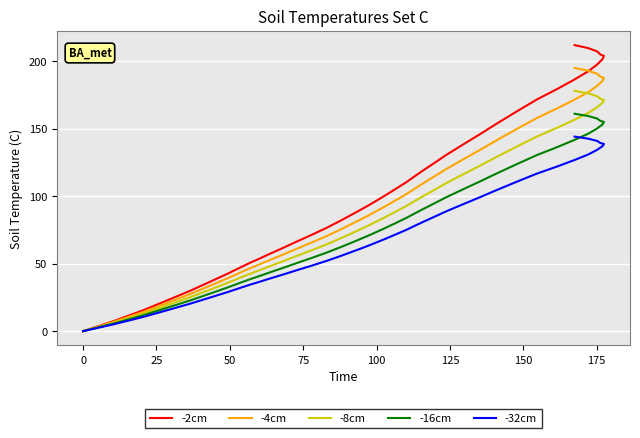

Reading right to left, what are all the values shown in this chart?

-2cm: 211.8	209.6	207.1	204.8	203.8	201.3	197.1	192.3	186.0	179.1	171.6	162.7	153.7	145.5	137.4	130.1	124.5	119.0	114.2	110.5	105.0	99.6	93.4	88.2	82.2	76.3	71.5	65.9	61.2	57.2	53.2	50.9	47.7	42.7	37.1	29.9	23.1	15.4	7.5	0.0
-4cm: 194.9	192.8	190.5	188.4	187.5	185.2	181.3	176.9	171.1	164.8	157.9	149.7	141.4	133.9	126.4	119.7	114.5	109.5	105.1	101.7	96.6	91.6	85.9	81.1	75.6	70.2	65.8	60.6	56.3	52.6	48.9	46.8	43.9	39.3	34.1	27.5	21.3	14.2	6.9	0.0
-8cm: 177.9	176.1	174.0	172.0	171.2	169.1	165.6	161.5	156.2	150.4	144.1	136.7	129.1	122.2	115.4	109.3	104.6	100.0	95.9	92.8	88.2	83.7	78.5	74.1	69.0	64.1	60.1	55.4	51.4	48.0	44.7	42.8	40.1	35.9	31.2	25.1	19.4	12.9	6.3	0.0
-16cm: 161.0	159.3	157.4	155.6	154.9	153.0	149.8	146.1	141.4	136.1	130.4	123.7	116.8	110.6	104.4	98.9	94.6	90.4	86.8	84.0	79.8	75.7	71.0	67.0	62.5	58.0	54.3	50.1	46.5	43.5	40.4	38.7	36.3	32.5	28.2	22.7	17.6	11.7	5.7	0.0
-32cm: 144.0	142.5	140.8	139.3	138.6	136.9	134.0	130.8	126.5	121.8	116.7	110.6	104.5	98.9	93.4	88.5	84.7	80.9	77.7	75.1	71.4	67.7	63.5	60.0	55.9	51.9	48.6	44.8	41.6	38.9	36.2	34.6	32.4	29.0	25.2	20.3	15.7	10.5	5.1	0.0